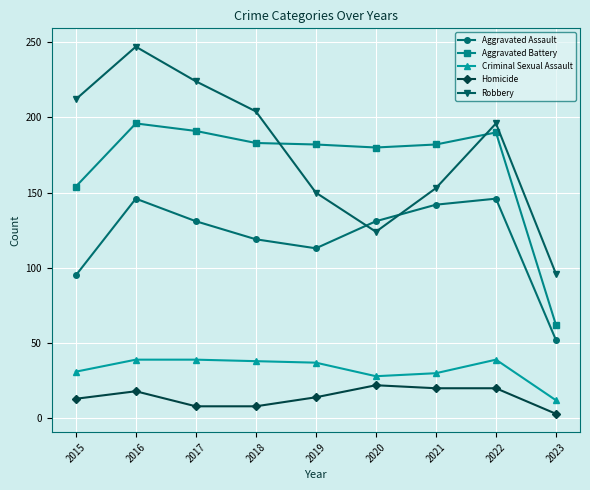

After their last crossing, which series has the higher values: Aggravated Battery or Robbery?

Robbery